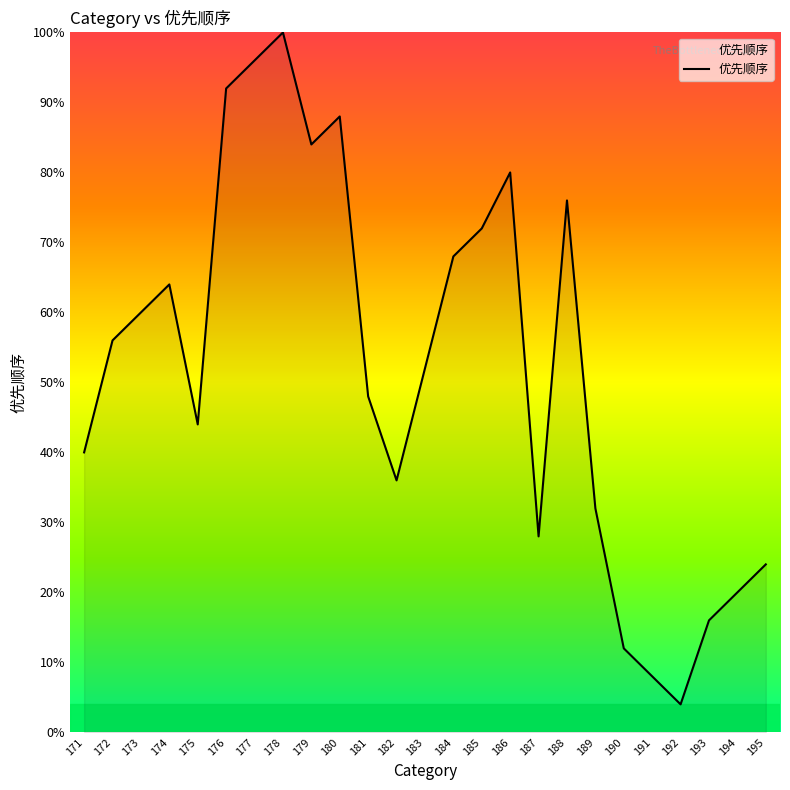

Is it true that the value at 178 is 100.0?

True